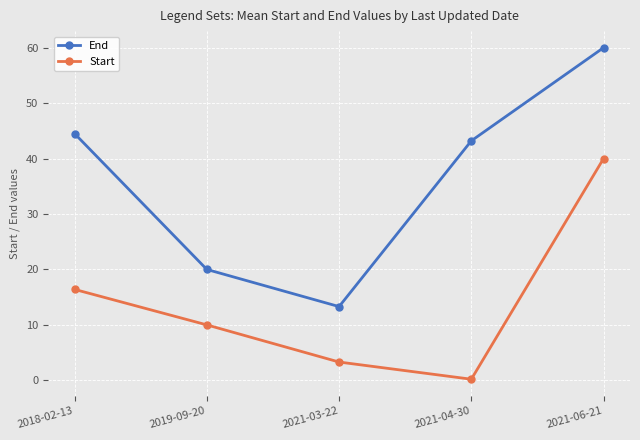

At which category does End reach its first local valley?

2021-03-22